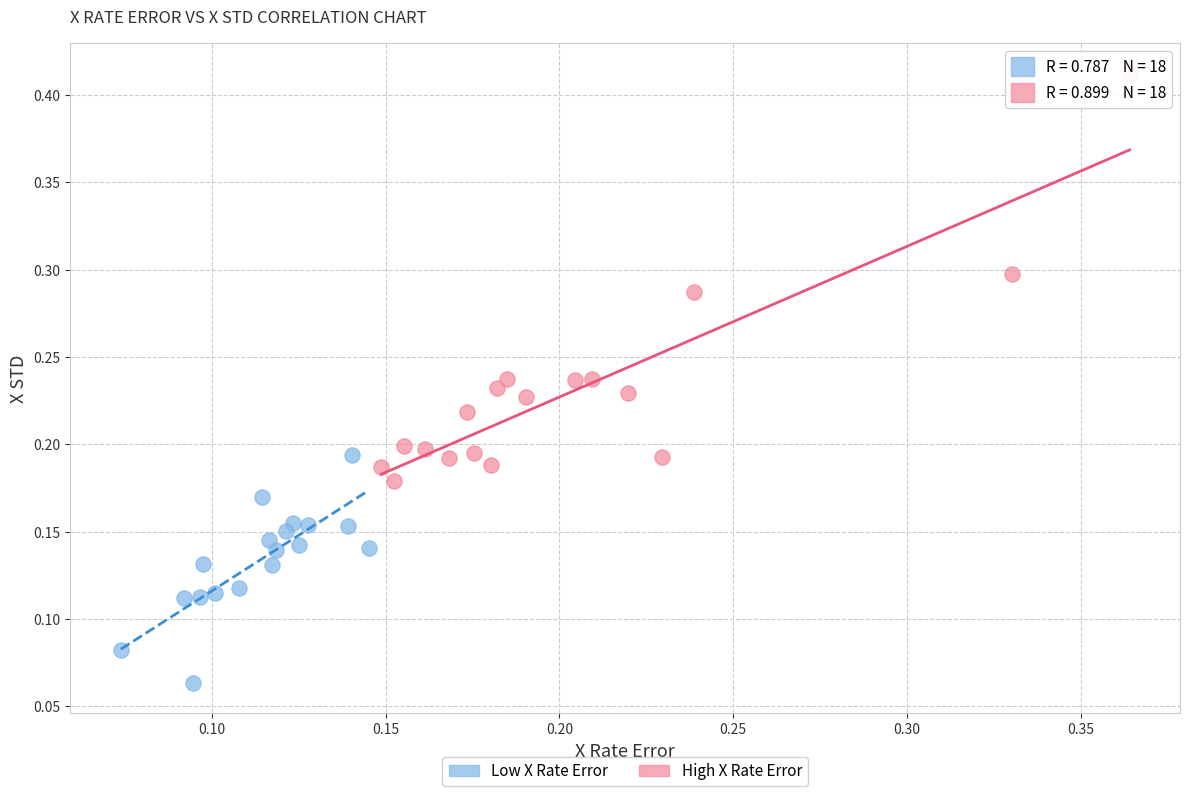

What are all the series names shown in the legend?

Low X Rate Error, High X Rate Error